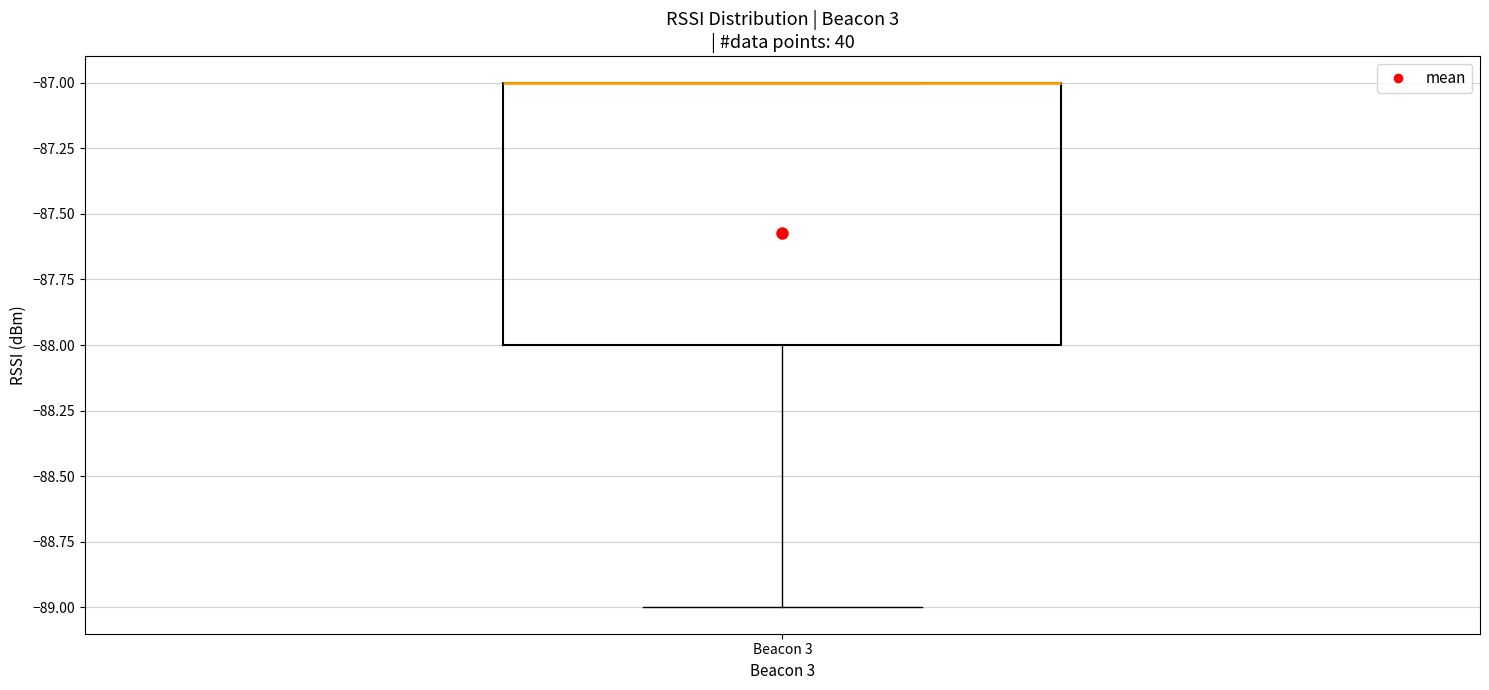

Where is the upper edge of the box for Beacon 3 on the y-axis? The values are not printed on the chart, so give them approximately, as read against the axis.

-87